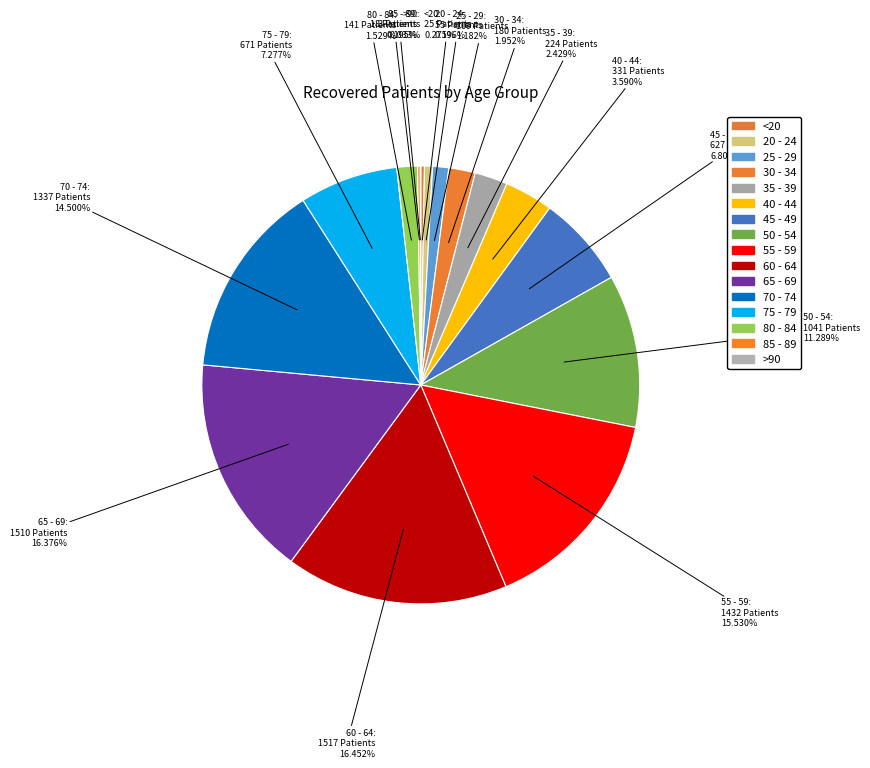

Combined, what portion of the pie is 45 - 49 and 25 - 29?

8.0%